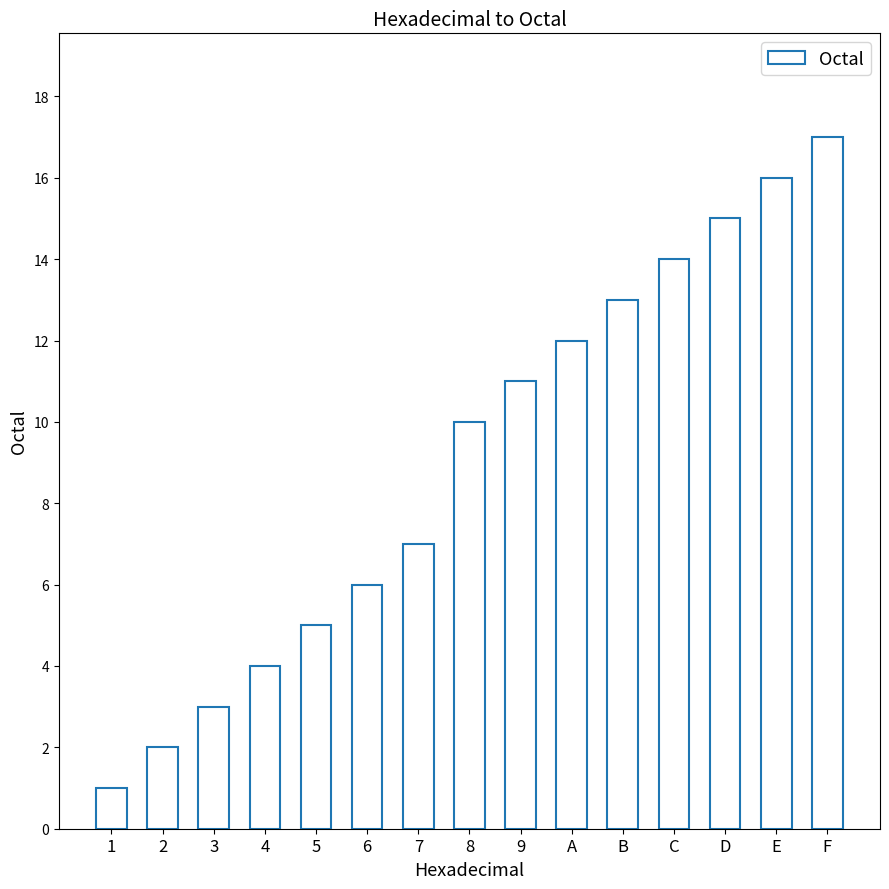

What value does the data have at D?

15